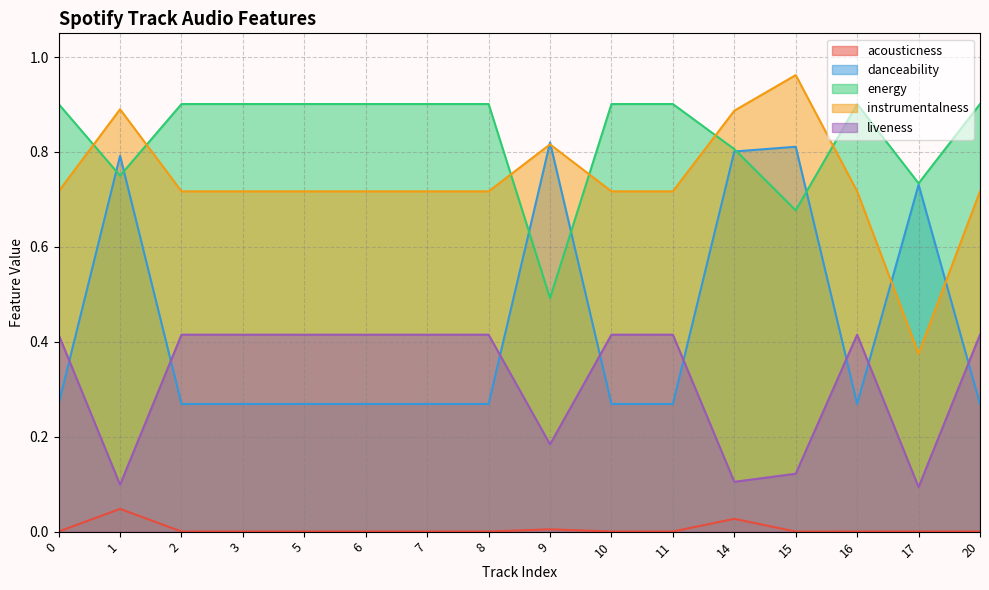

Where do energy and danceability first cross each other?

0 and 1